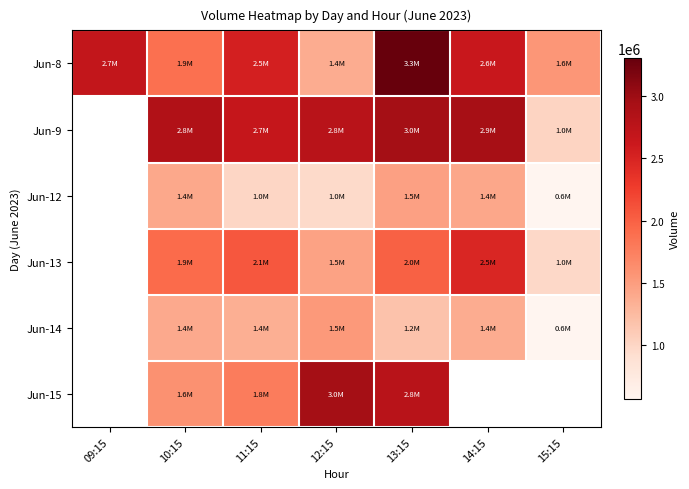

What is the sum of the Jun-8 values at 14:15 and 09:15?

5319056.0